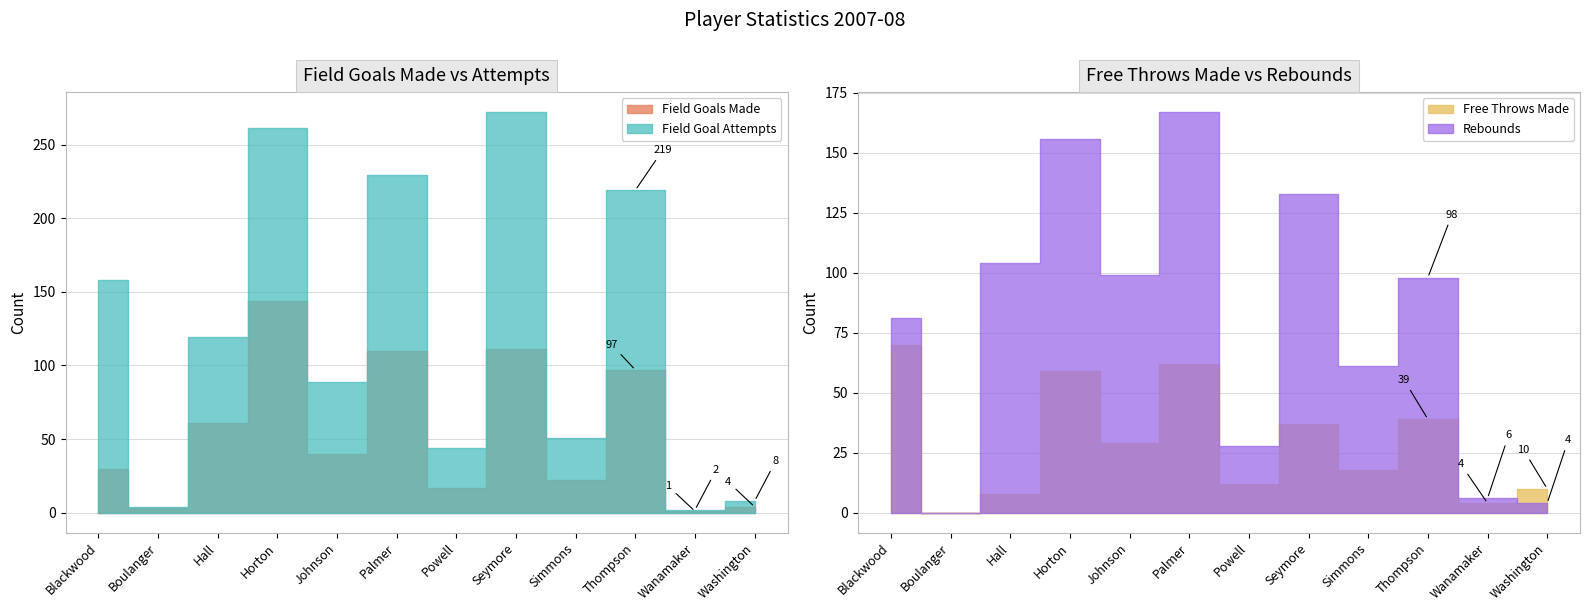

What is the value of the field_goal_attempts point at the 3rd from the left?

119